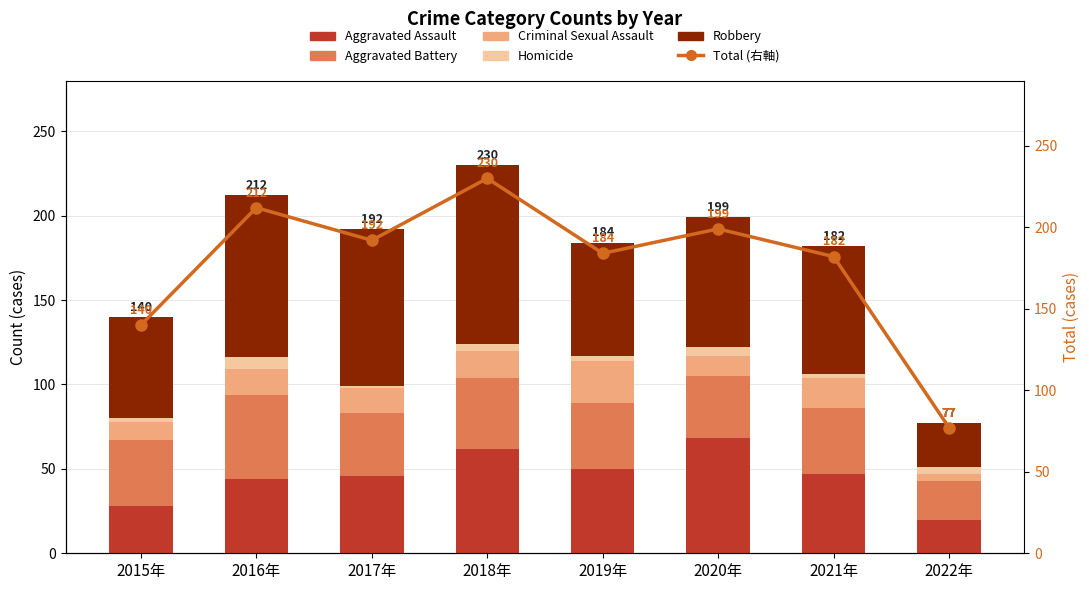

Reading left to right, transcribe all the data shown in this chart.

Aggravated Assault: 28	44	46	62	50	68	47	20
Aggravated Battery: 39	50	37	42	39	37	39	23
Criminal Sexual Assault: 11	15	15	16	25	12	18	4
Homicide: 2	7	1	4	3	5	2	4
Robbery: 60	96	93	106	67	77	76	26
Total: 140	212	192	230	184	199	182	77